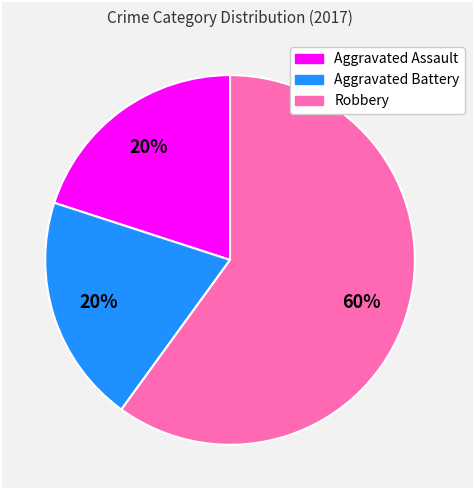

To the nearest percent, what is the average slice percentage?

33%